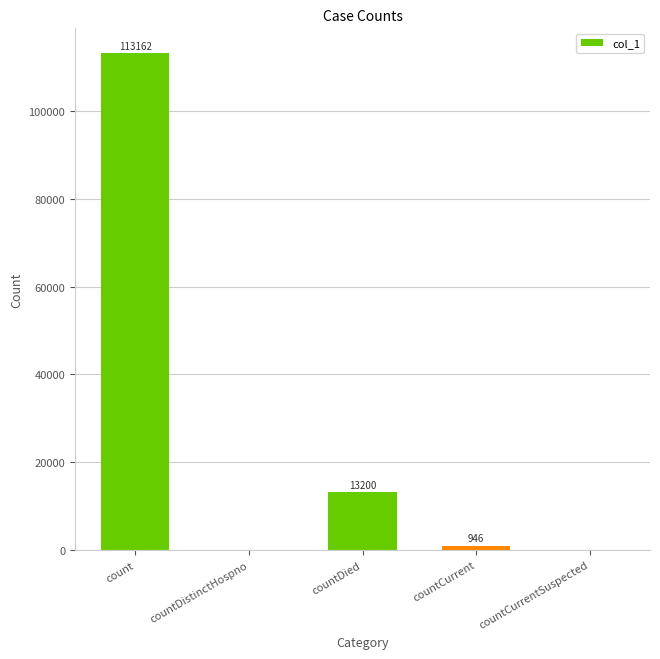

Reading left to right, transcribe all the data shown in this chart.

count=113162	countDistinctHospno=0	countDied=13200	countCurrent=946	countCurrentSuspected=0